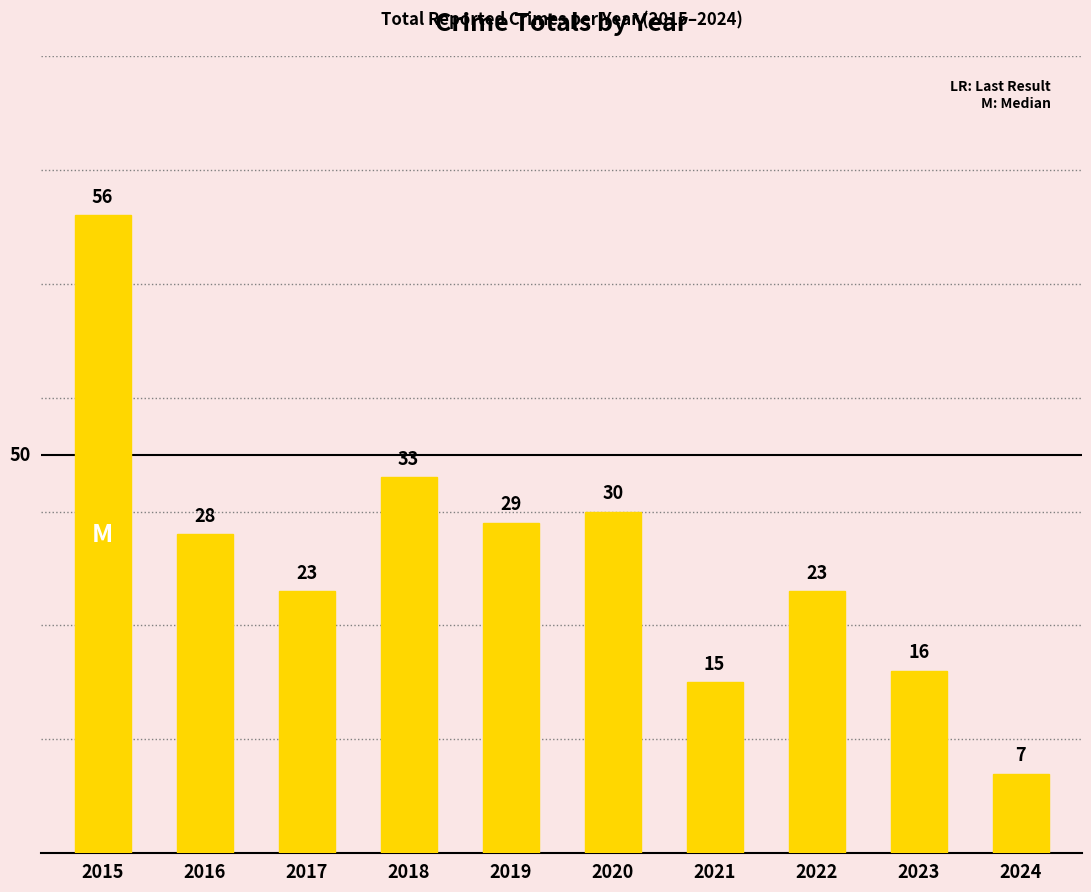

Is it true that the value at 2023 is 9?

False